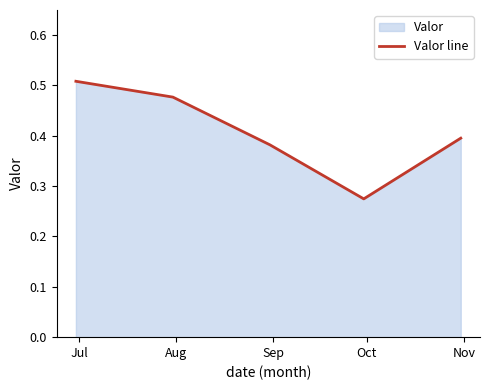

How many interior local valleys (lower than both neighbors) does the data have?

1